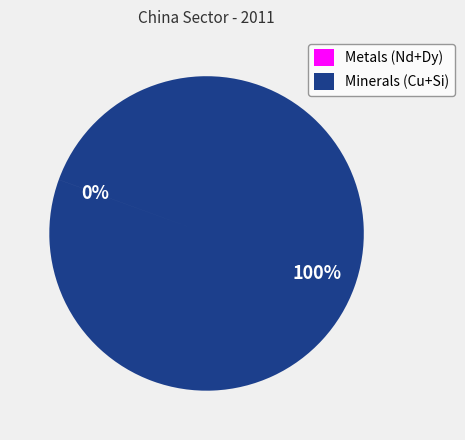

Is it true that Minerals (Cu+Si) is 100% of the pie?

True